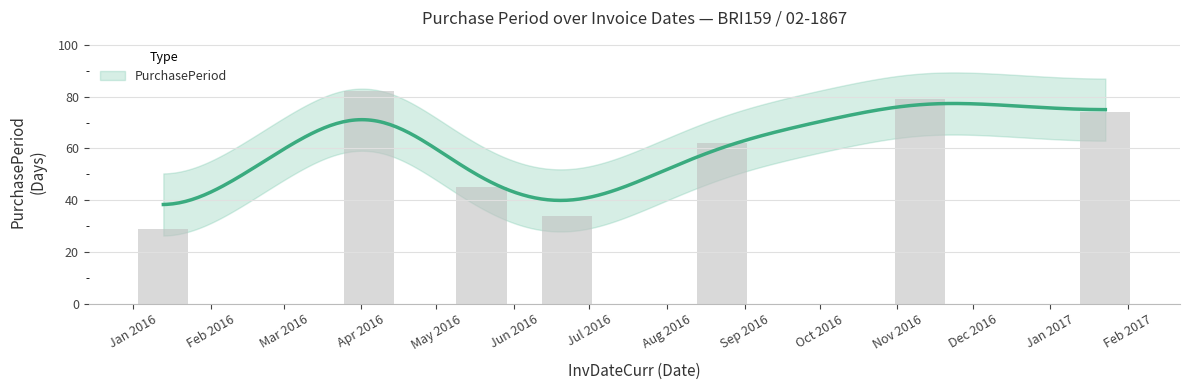

Are the bars horizontal?

No